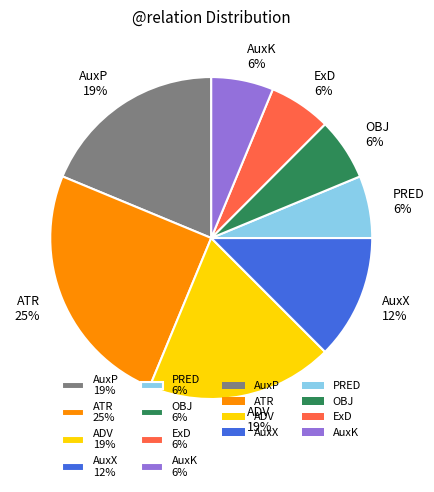

What is the largest slice in the pie chart?

ATR